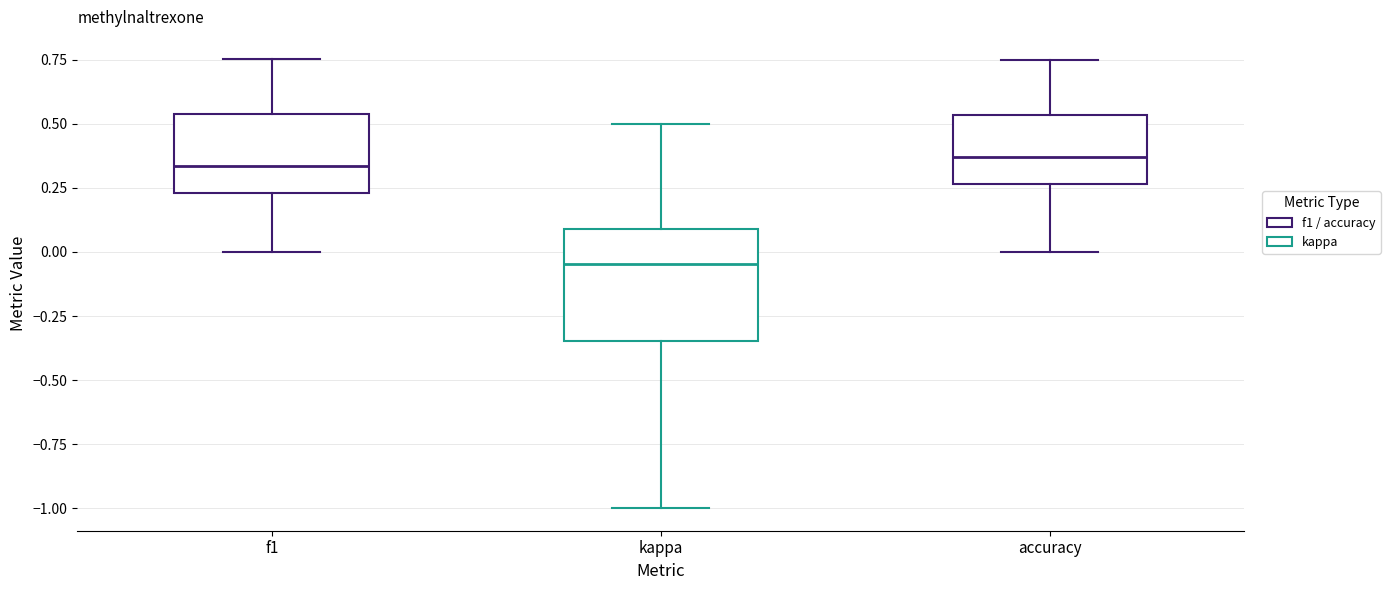

Reading left to right, read every box against the y-axis: the position of its median line, the range the box covers, and the ends of its whiskers. The values are not printed on the chart, so give them approximately, as read against the axis.

f1: median 0.35, box 0.25 to 0.55, whiskers 0.00 to 0.75
kappa: median -0.05, box -0.35 to 0.10, whiskers -1.00 to 0.50
accuracy: median 0.35, box 0.25 to 0.55, whiskers 0.00 to 0.75